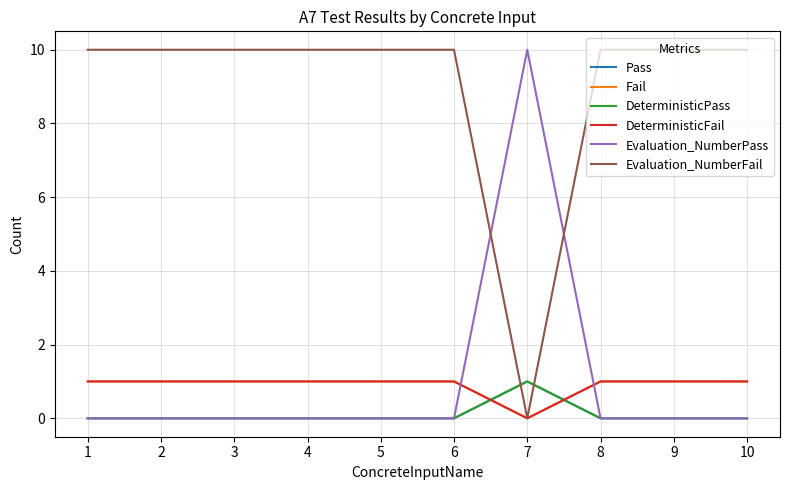

Does the chart have visible grid lines?

Yes